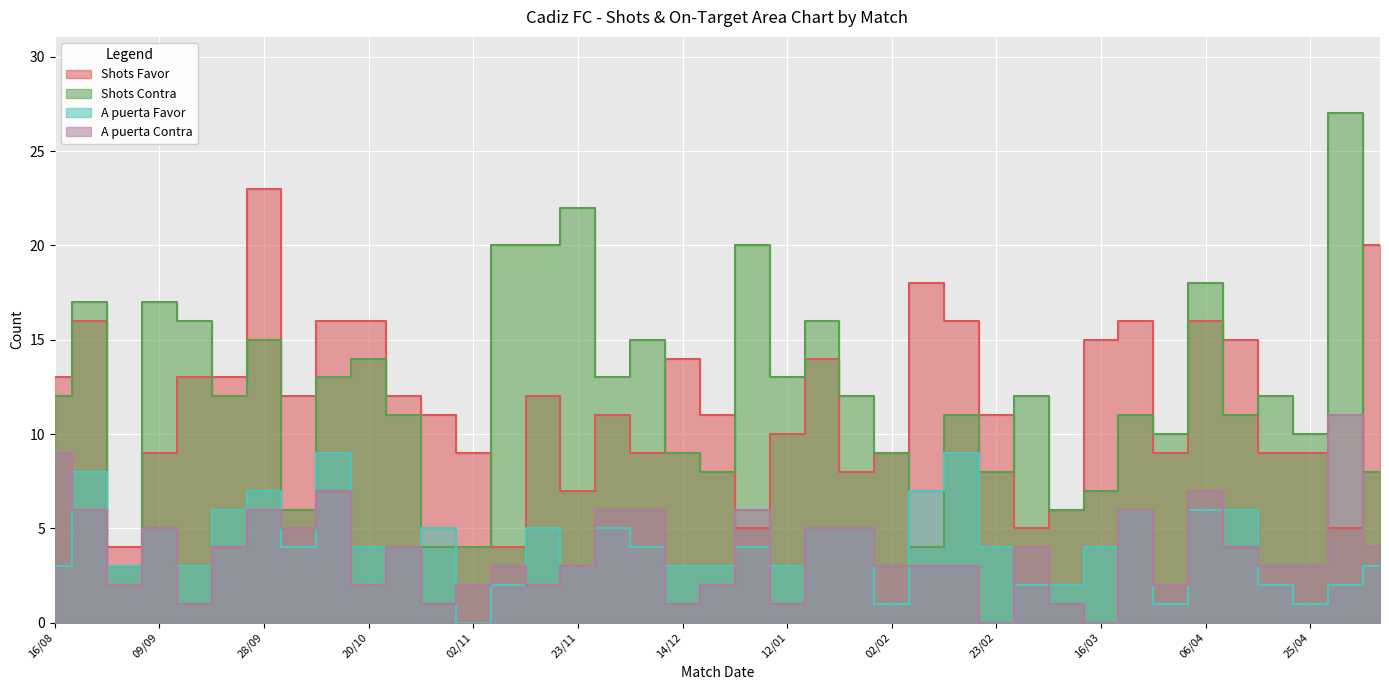

Which series has the largest total across all categories?

Shots Contra